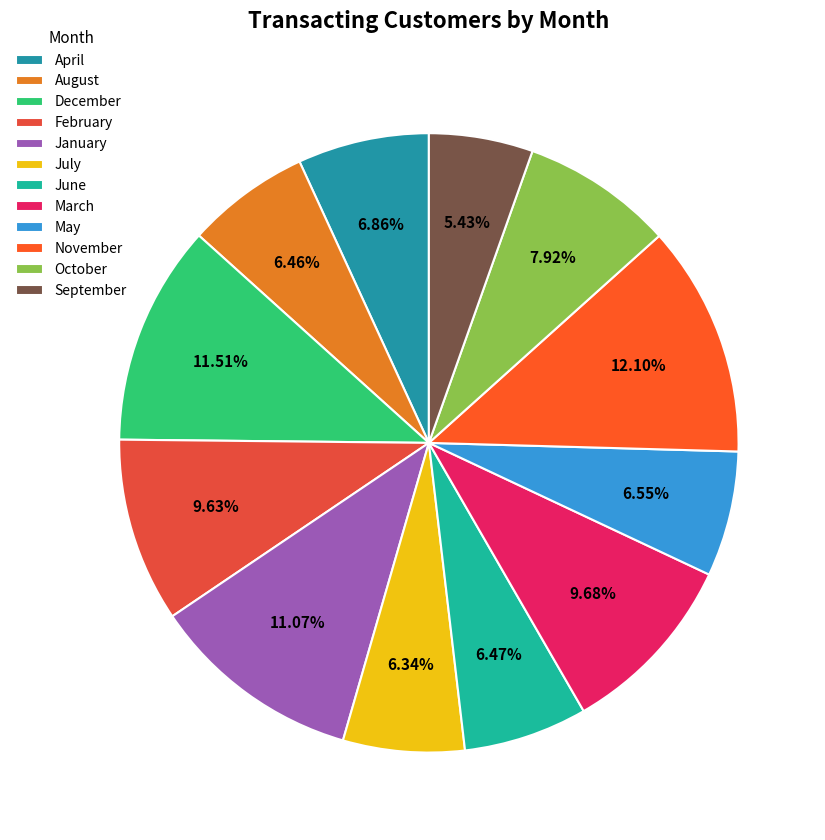

How many slices are in this pie chart?

12